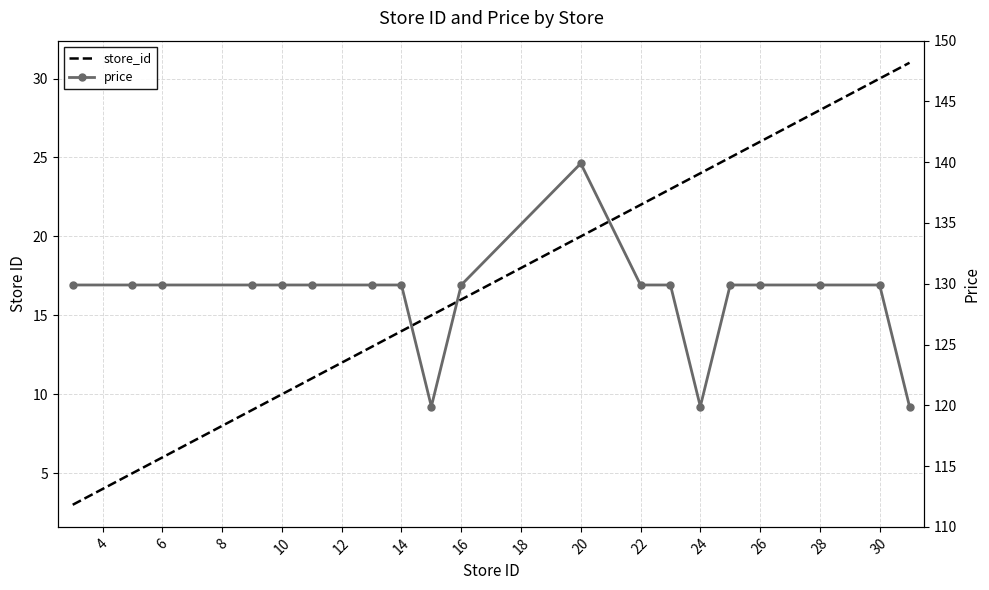

True or false: store_id has more than 0 points higher than both neighbors.

False